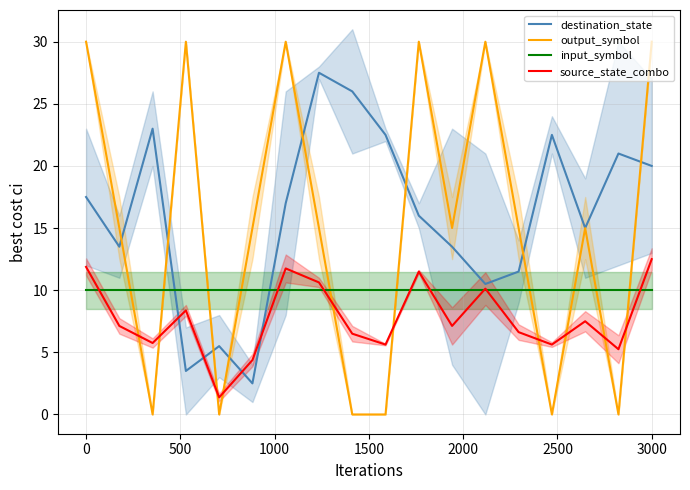

At which label does destination_state first exceed 17?

0